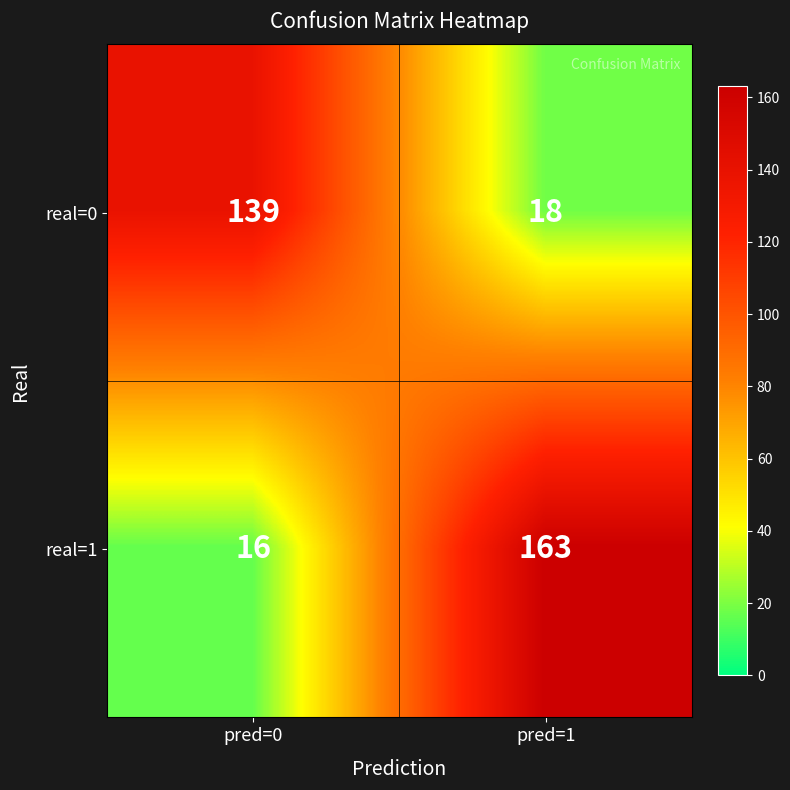

Which series changed the most between pred=0 and pred=1?

real=1